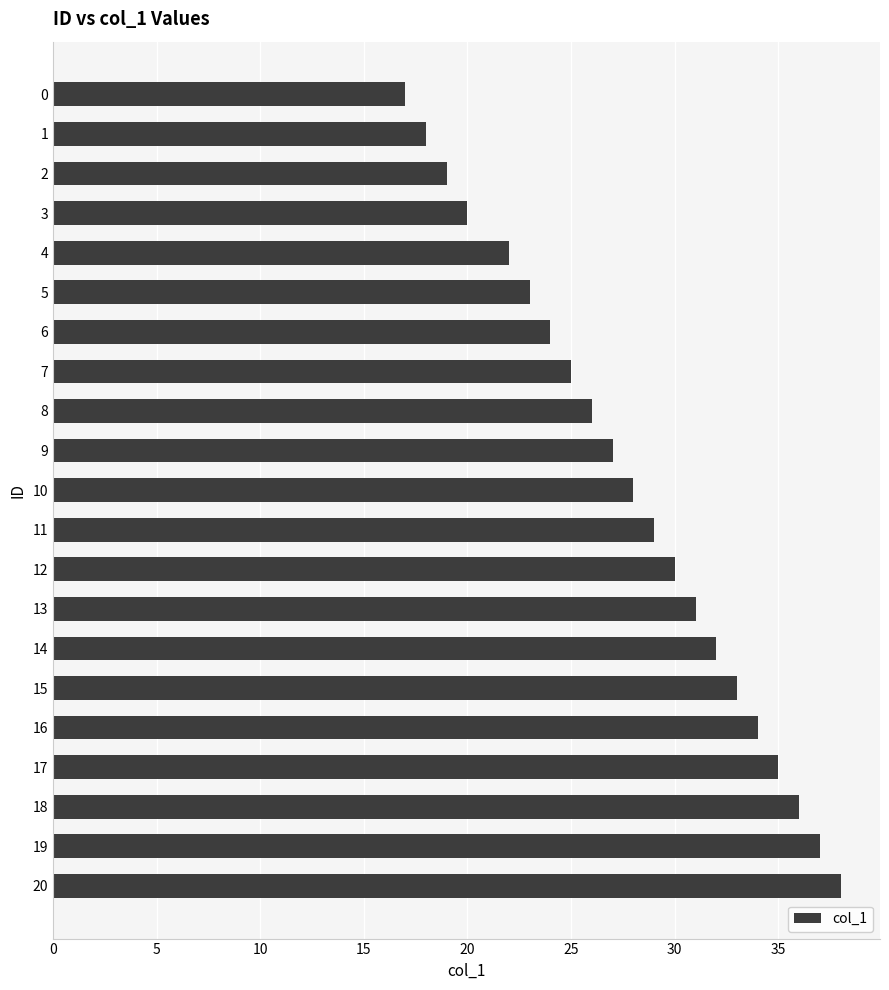

List the labels in order of value, largest first.

20, 19, 18, 17, 16, 15, 14, 13, 12, 11, 10, 9, 8, 7, 6, 5, 4, 3, 2, 1, 0